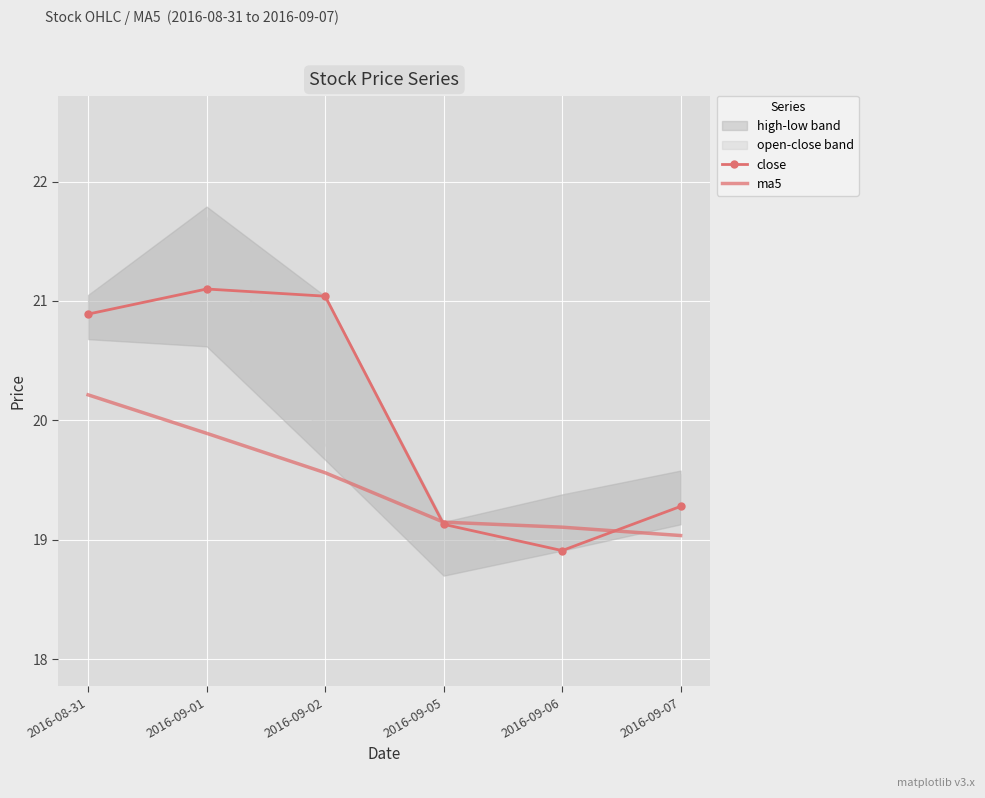

Rank the series by their average value, from lowest to highest.

ma5, close